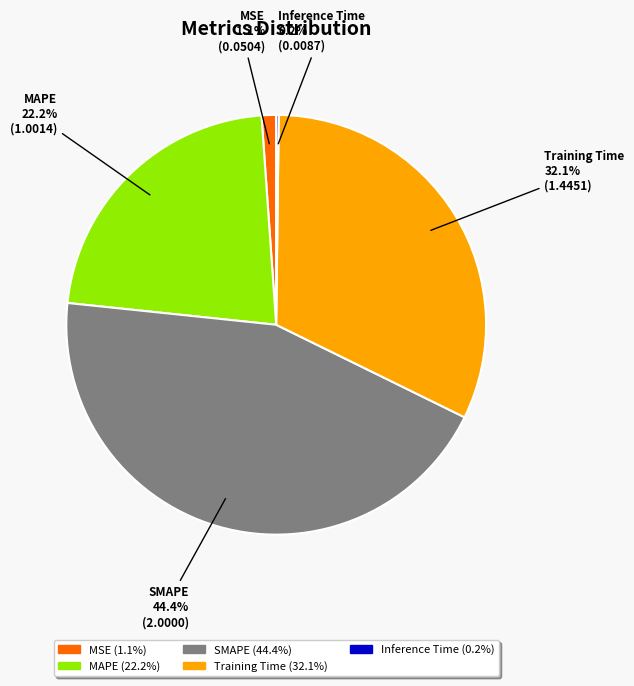

Which slice is the largest?

SMAPE